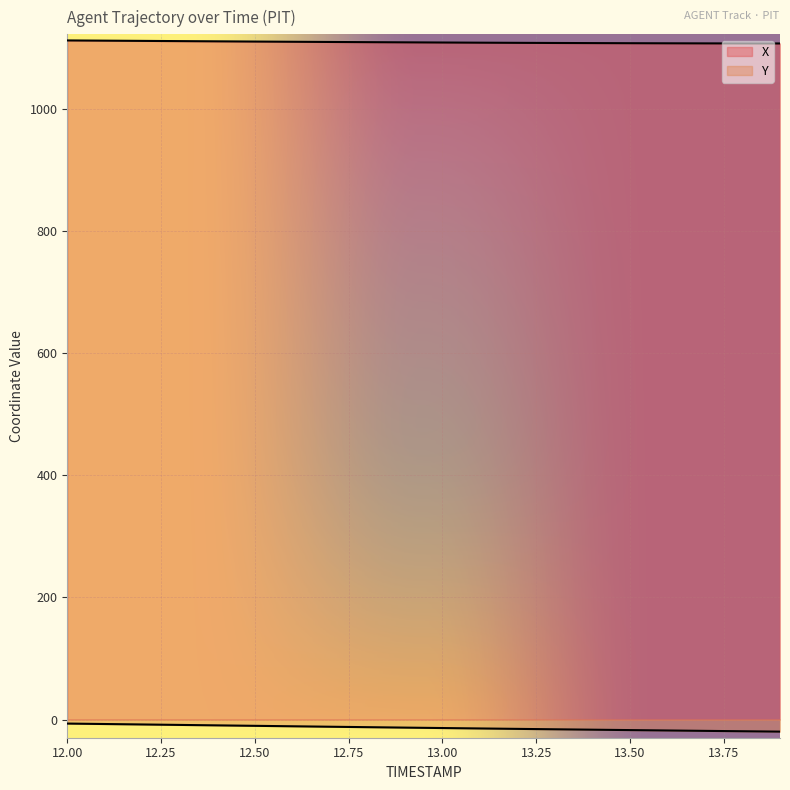

What is the value of the Y point at the 12th from the left?

-14.7